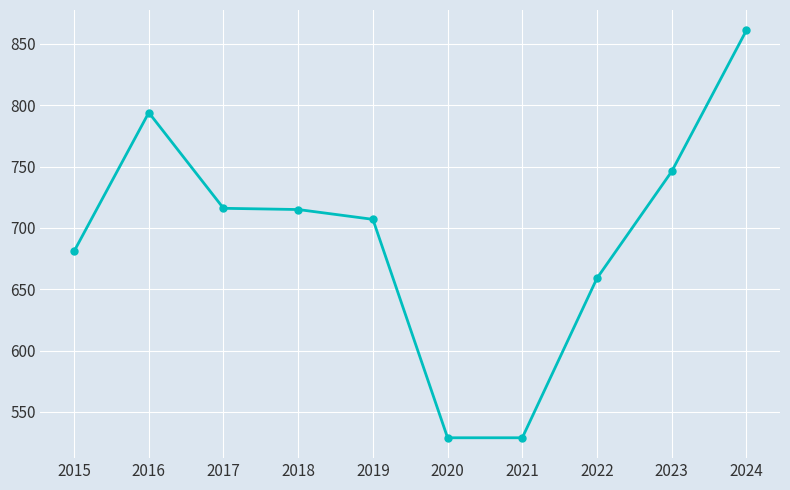

Read the value at 2022.

659